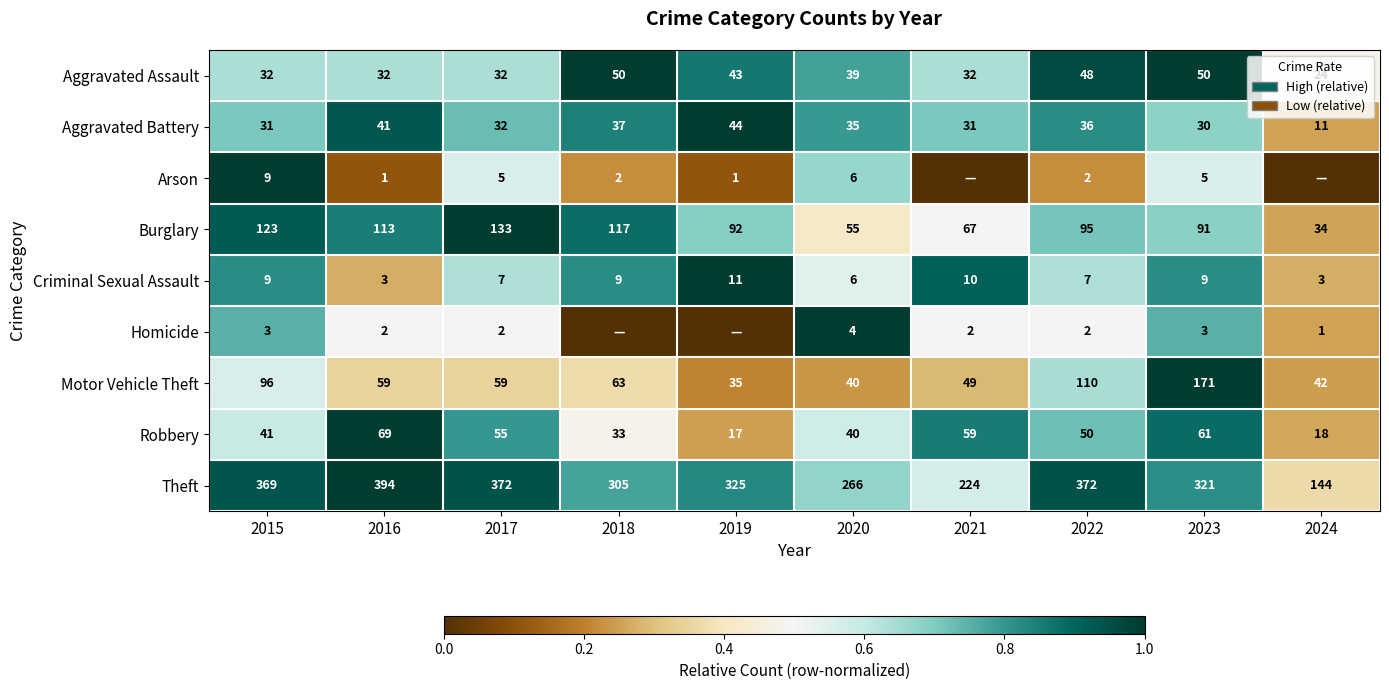

What is the approximate value of Theft at 2016?

394